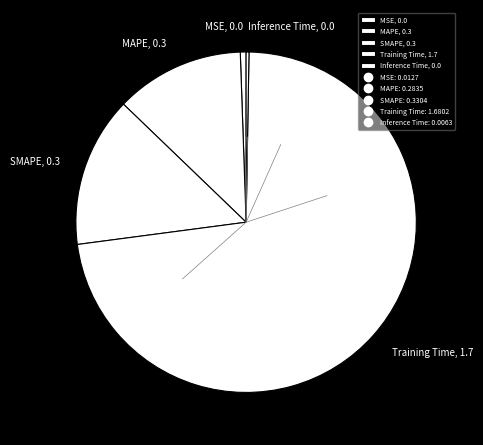

Which slice is the largest?

Training Time